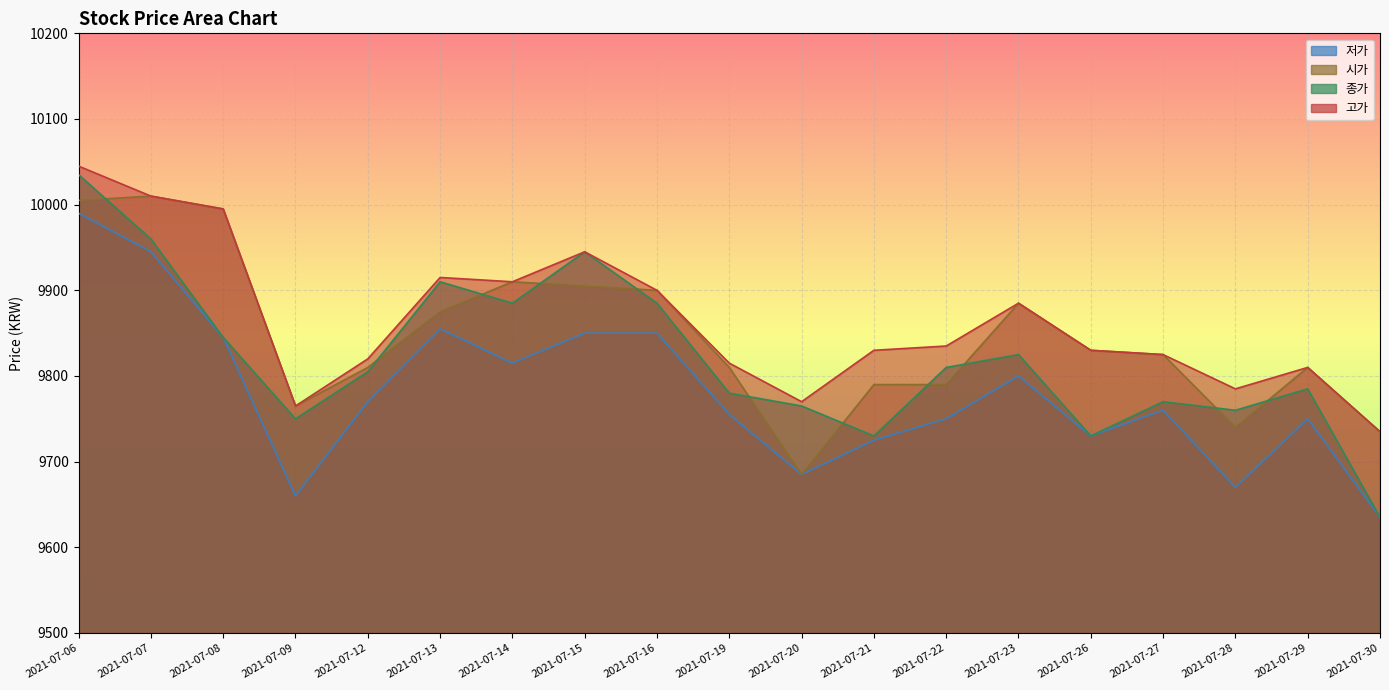

What is the greatest value displayed?

10045